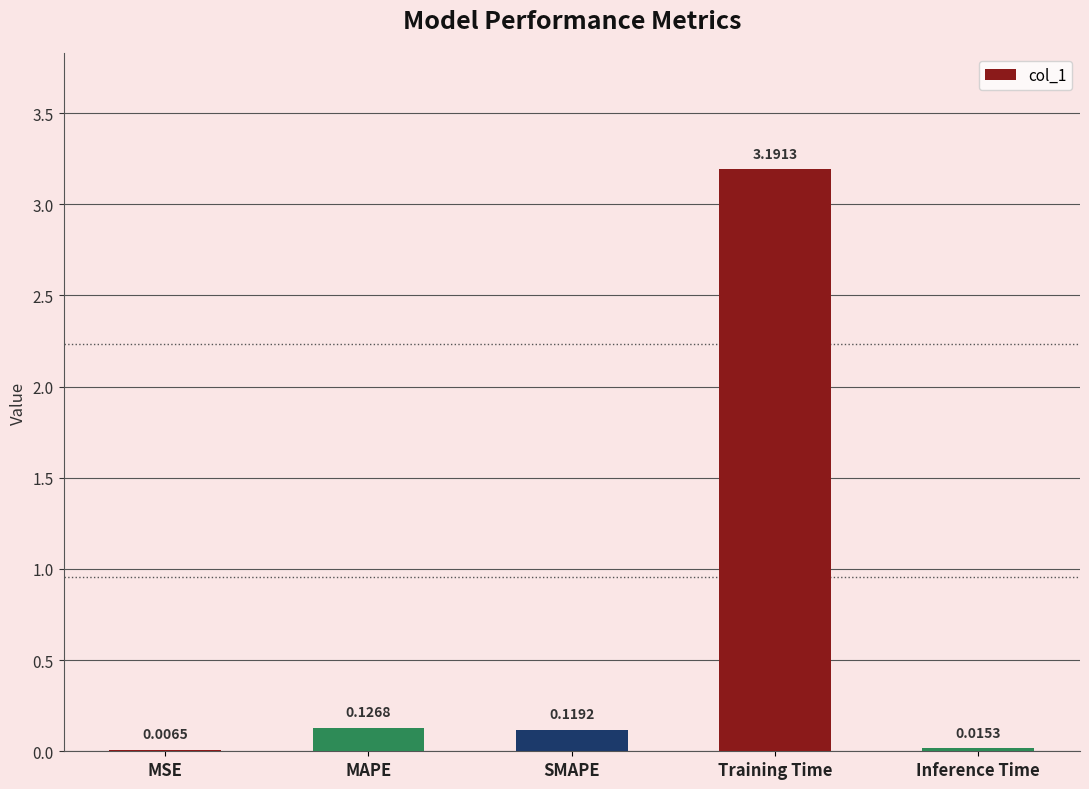

What is the sum of all values?

3.5